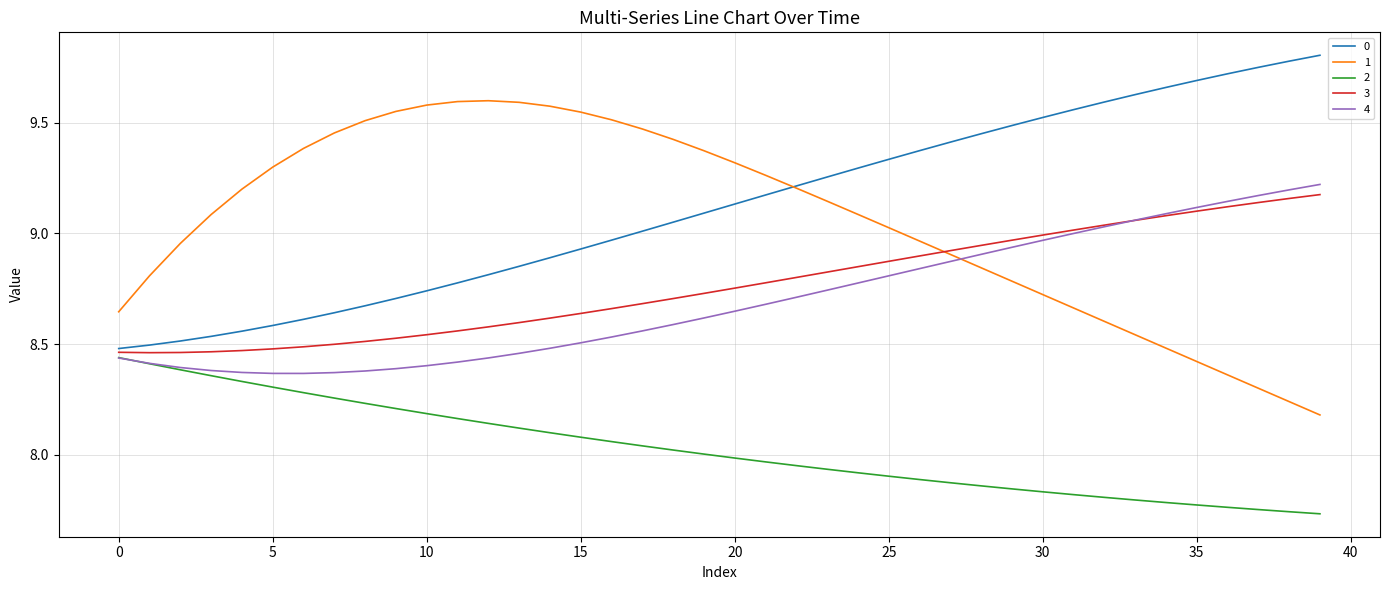

Is this an area chart (filled region under the line)?

No